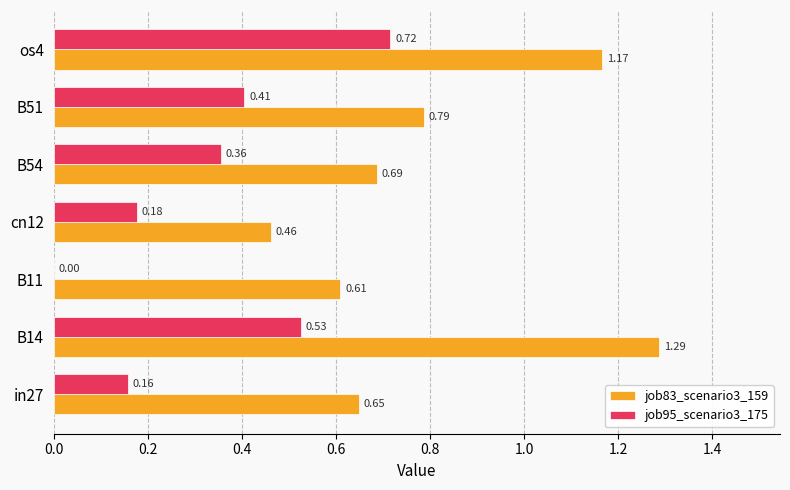

How many positive values does the job95_scenario3_175 series have?

6